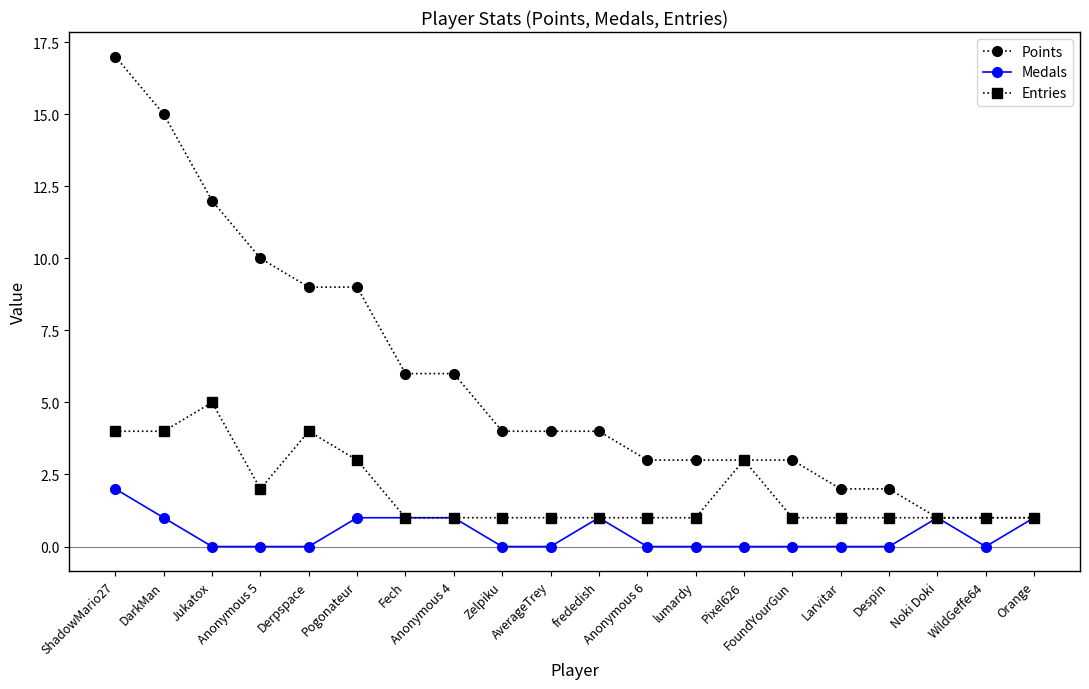

What is the label of the 17th point from the right?

Anonymous 5